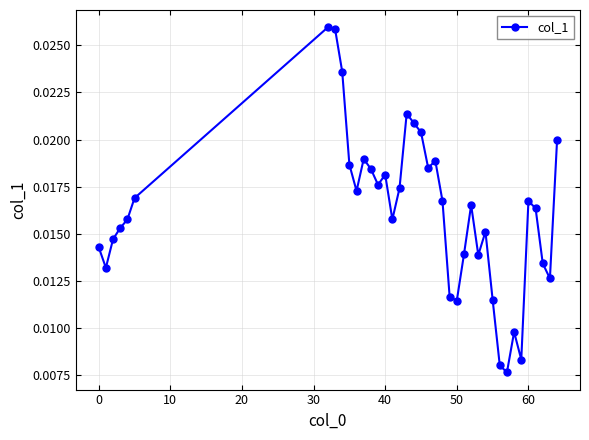

How many lines are shown in the chart?

1